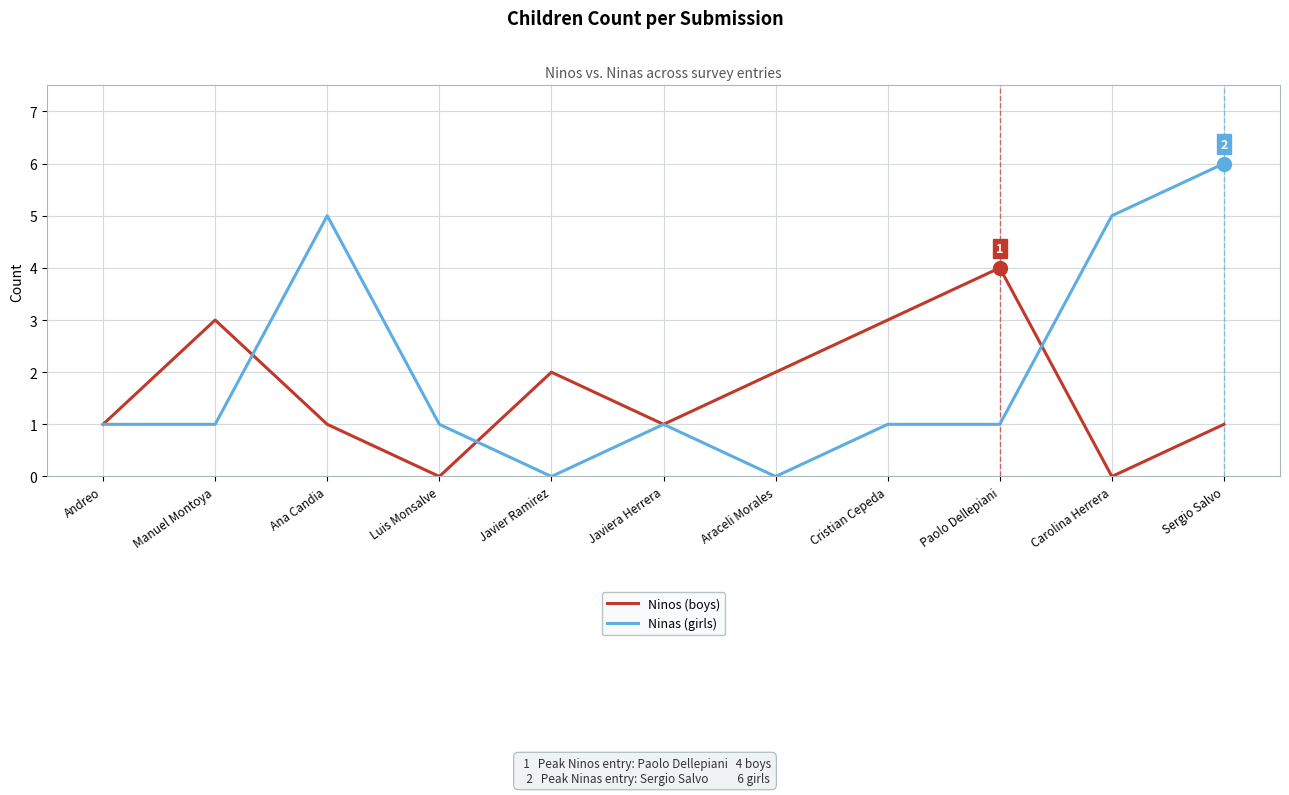

What is the difference between the highest and lowest values at Paolo Dellepiani?

3